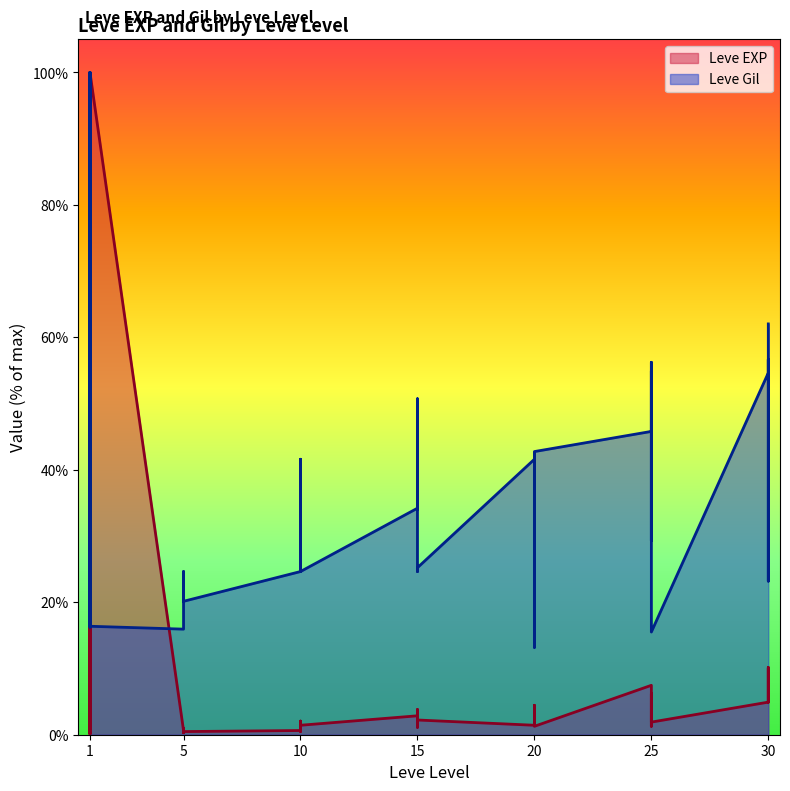

Reading left to right, what are all the values shown in this chart?

Leve EXP: 0.2	0.2	100.0	0.2	0.2	100.0	0.6	1.0	0.3	0.8	0.3	0.5	0.6	1.1	0.5	1.4	2.1	1.4	2.9	2.1	1.1	3.8	2.9	2.2	1.4	2.5	4.4	2.7	1.9	1.3	7.5	5.7	1.3	6.2	5.7	1.9	4.9	10.2	4.9	9.8
Leve Gil: 47.8	100.0	16.2	23.2	100.0	16.4	15.9	24.3	20.1	20.3	24.6	20.1	24.6	24.6	41.6	25.2	33.3	24.6	34.2	34.1	50.7	34.8	24.6	25.2	41.6	27.8	35.5	42.5	13.2	42.8	45.8	54.9	29.3	42.6	56.2	15.5	54.6	56.7	23.2	62.0